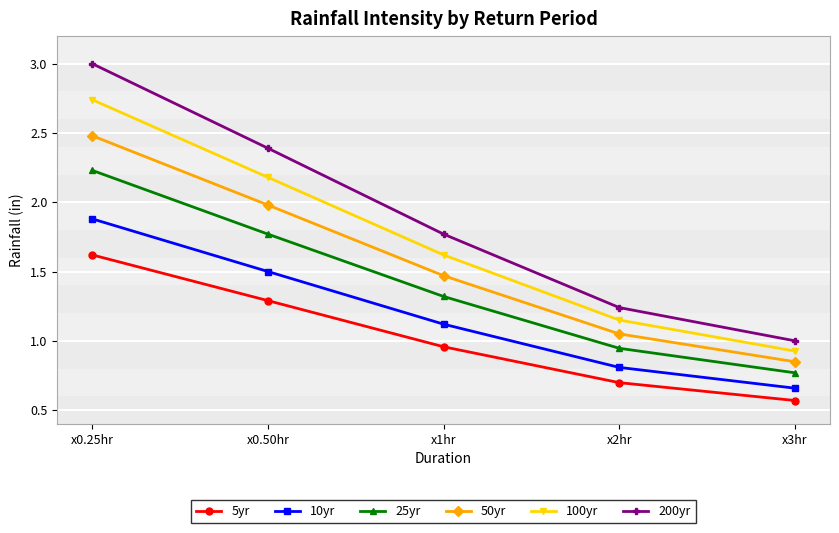

What is the label of the 5th point from the right?

x0.25hr